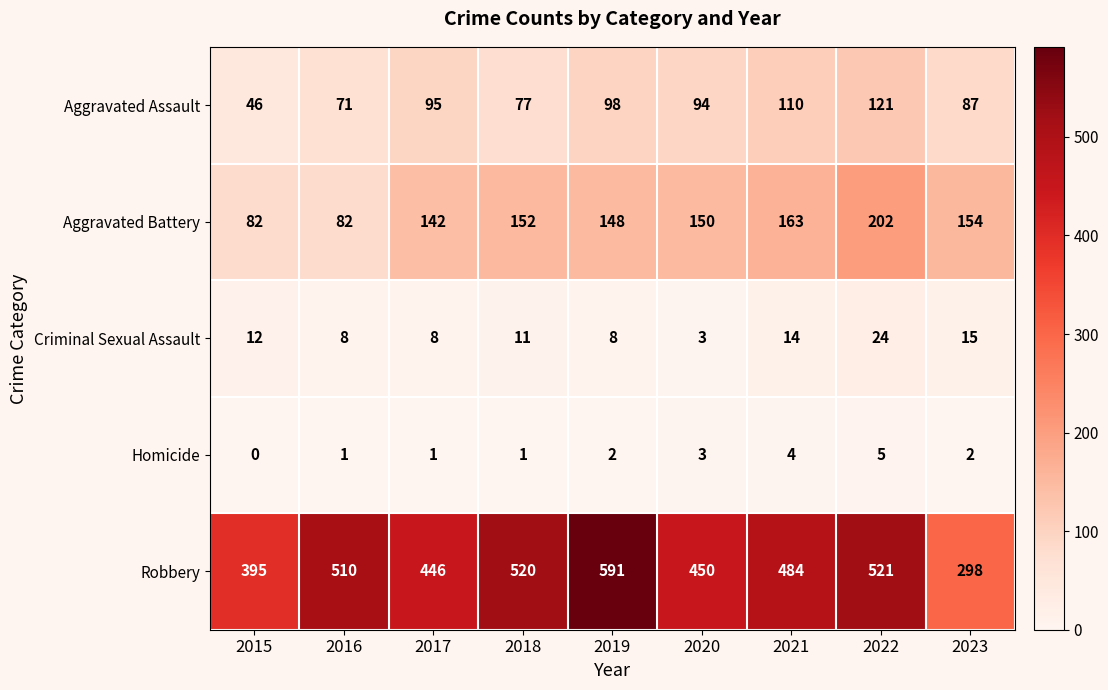

Rank the series by their maximum value, from lowest to highest.

Homicide, Criminal Sexual Assault, Aggravated Assault, Aggravated Battery, Robbery